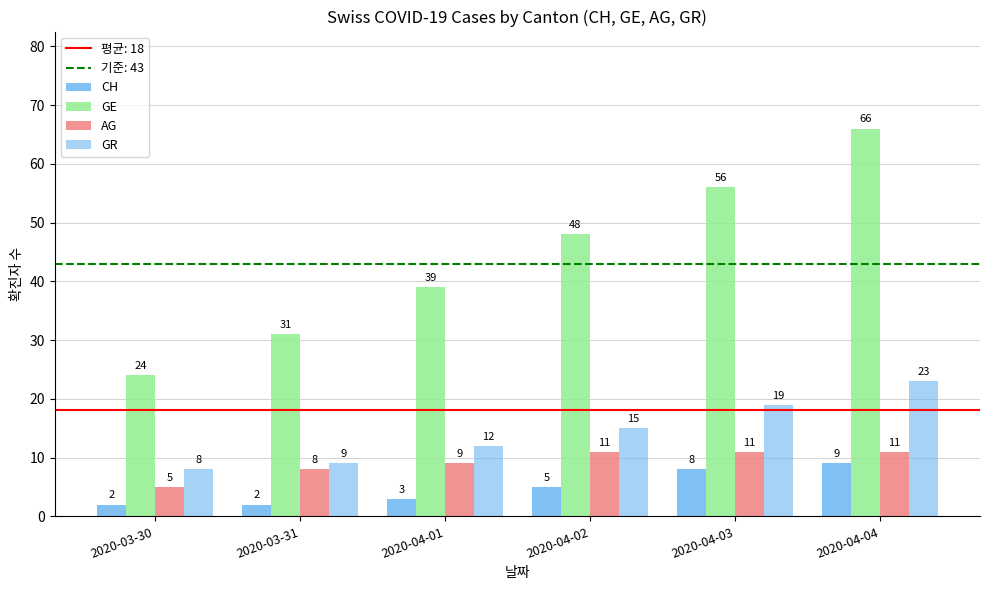

What is the total value across all series at 2020-04-03?

94